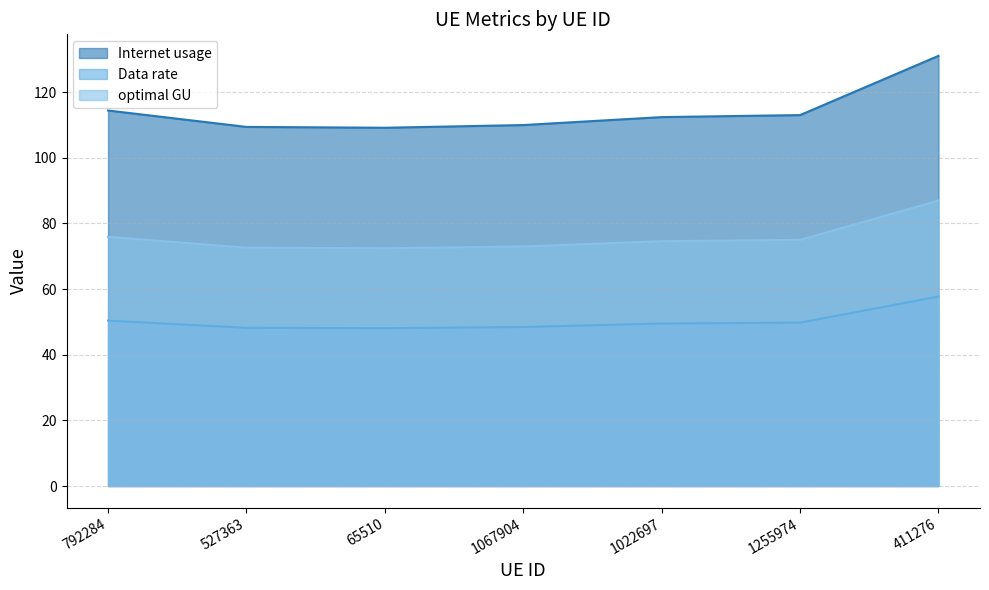

What is the total value across all series at 1255974?

237.8